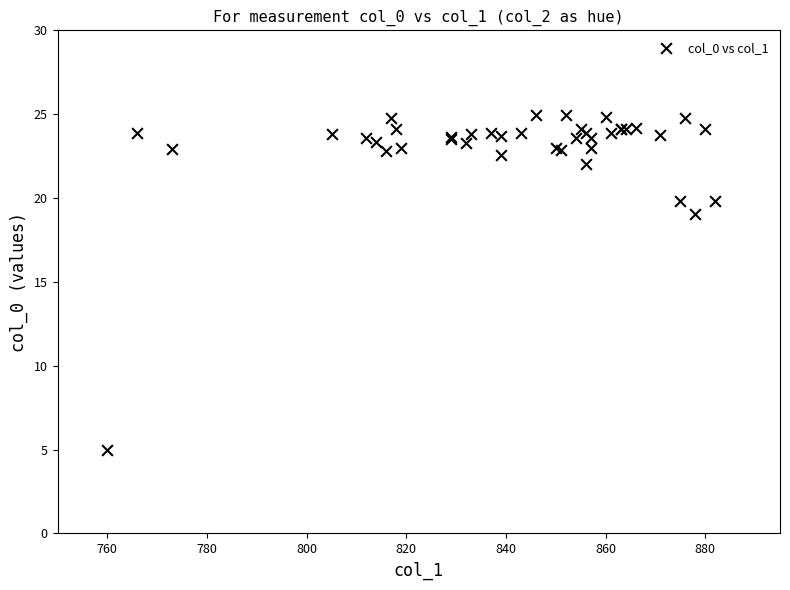

What Y value in the scatter plot is closest to 14?

19.0